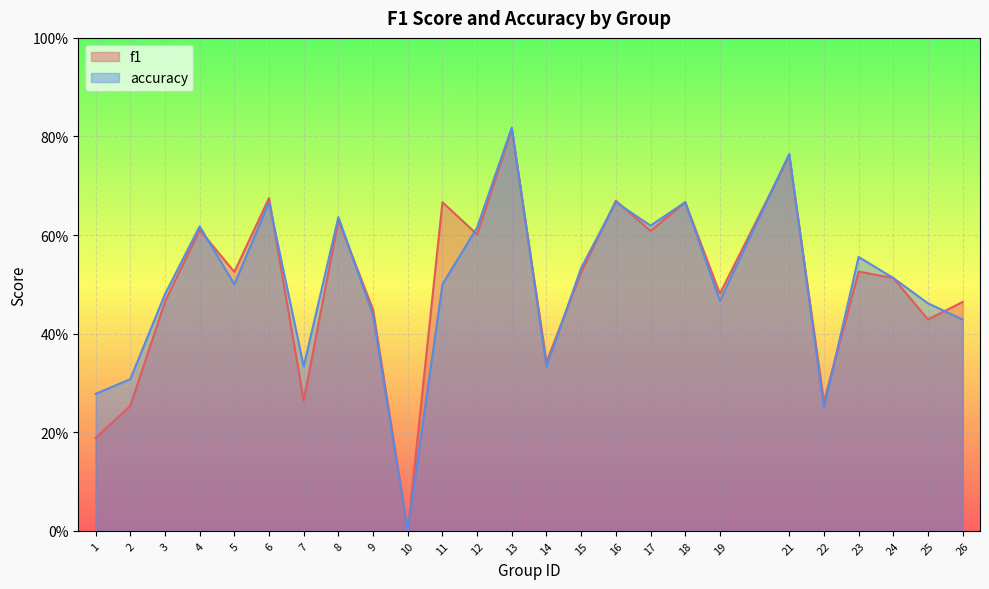

Reading left to right, extract all data points from this chart.

f1: 0.2	0.3	0.5	0.6	0.5	0.7	0.3	0.6	0.4	0.0	0.7	0.6	0.8	0.3	0.5	0.7	0.6	0.7	0.5	0.8	0.3	0.5	0.5	0.4	0.5
accuracy: 0.3	0.3	0.5	0.6	0.5	0.7	0.3	0.6	0.4	0.0	0.5	0.6	0.8	0.3	0.5	0.7	0.6	0.7	0.5	0.8	0.2	0.6	0.5	0.5	0.4